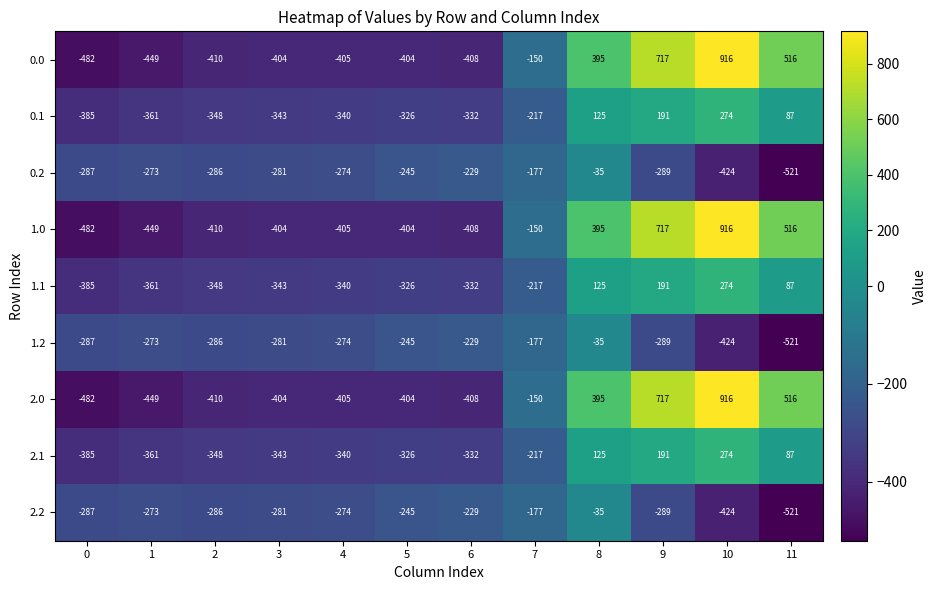

What is the sum of the 0.1 values at 8 and 0?

-260